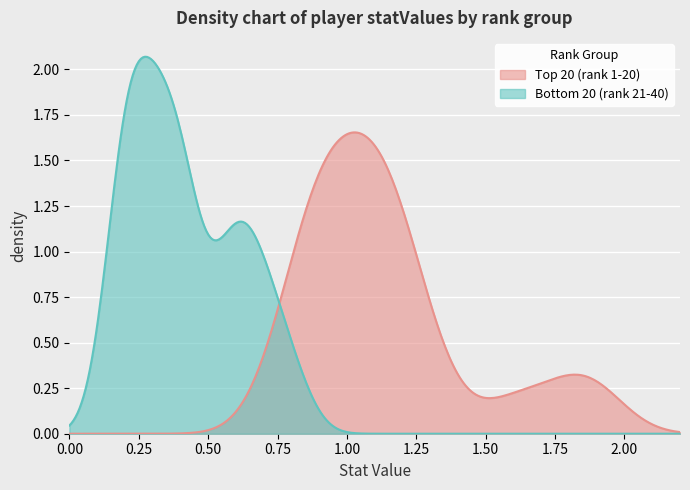

What is the value of the Bottom 20 (rank 21-40) point at the 16th from the left?

0.2